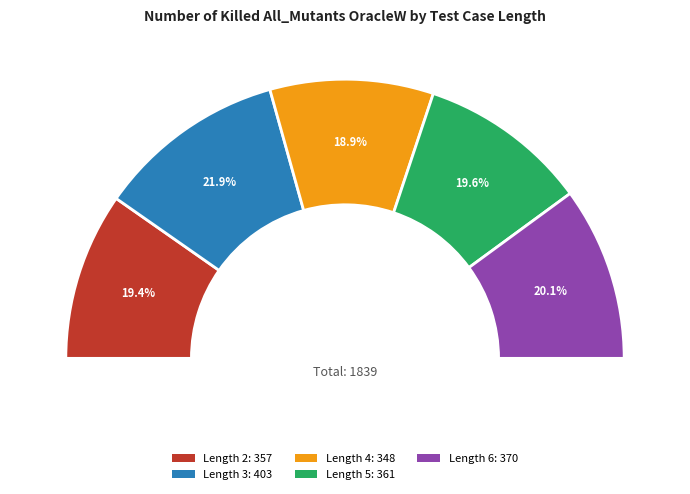

To the nearest percent, what portion does 6 represent?

20%